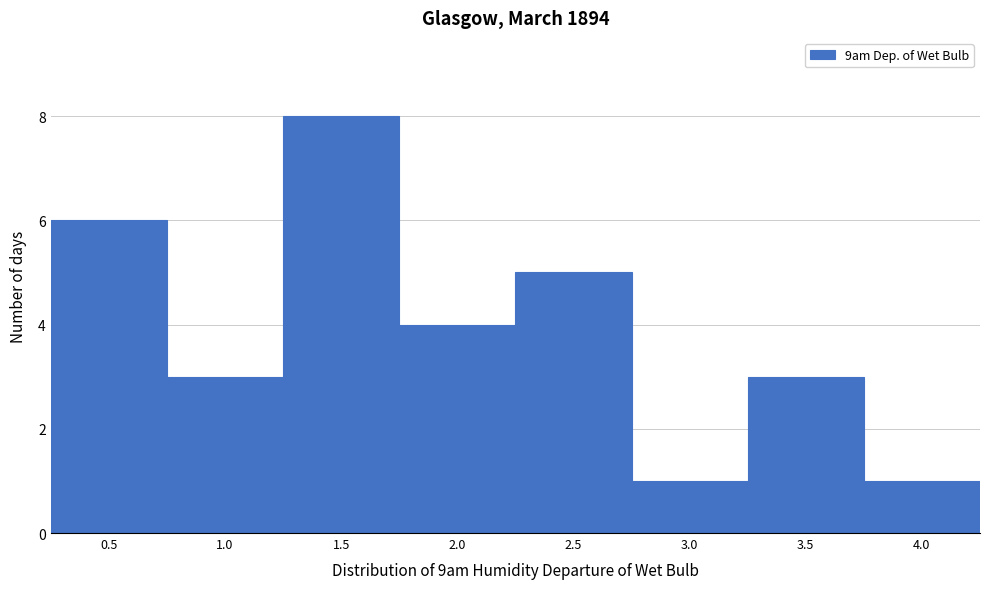

Reading right to left, extract all data points from this chart.

4.0=1	3.5=3	3.0=1	2.5=5	2.0=4	1.5=8	1.0=3	0.5=6